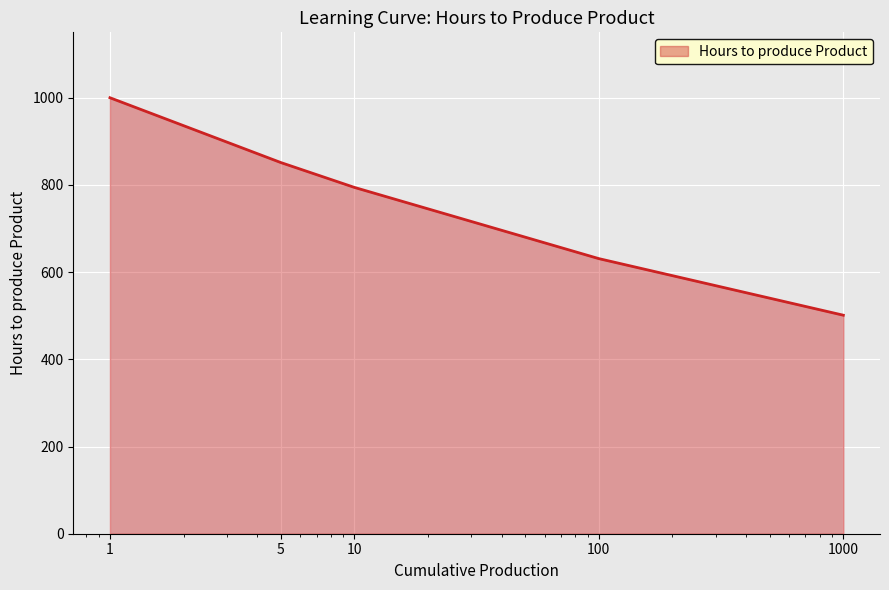

What is the minimum value shown in the chart?

501.2